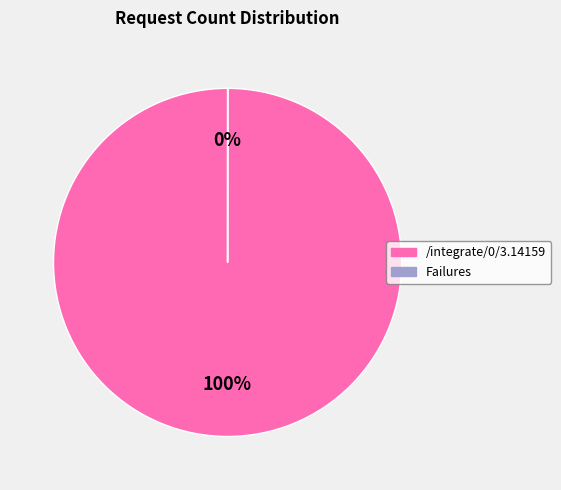

To the nearest percent, what is the average slice percentage?

50%